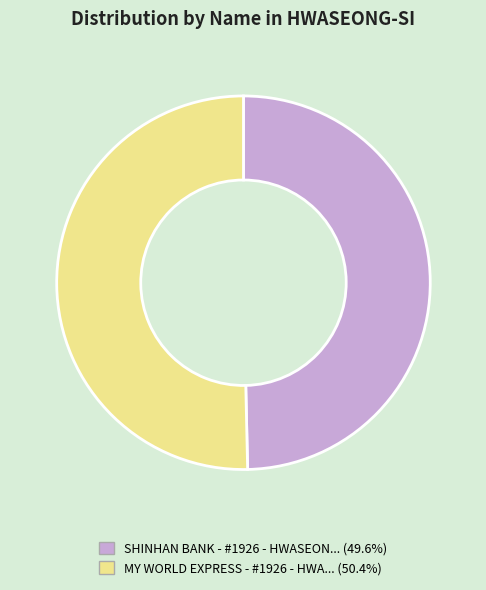

Does any single category account for the majority?

Yes